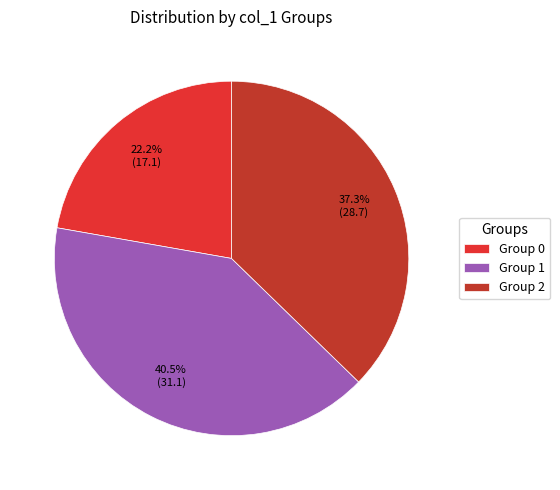

Is there any slice that represents more than half of the pie?

No